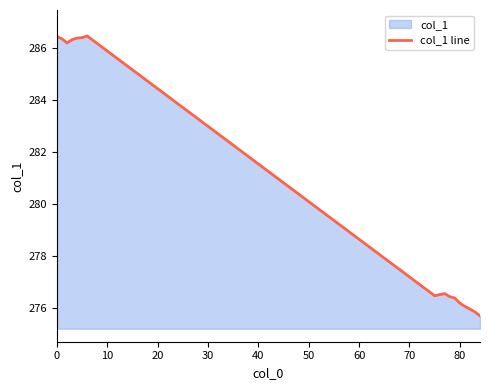

Reading right to left, transcribe all the data shown in this chart.

275.7	275.8	276.0	276.1	276.2	276.4	276.4	276.6	276.5	276.5	286.5	286.4	286.4	286.3	286.2	286.4	286.5